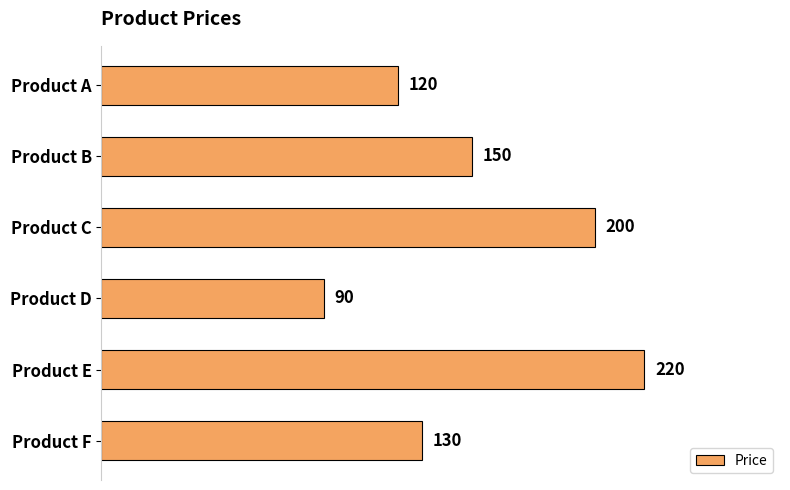

How many data points are less than 150?

3